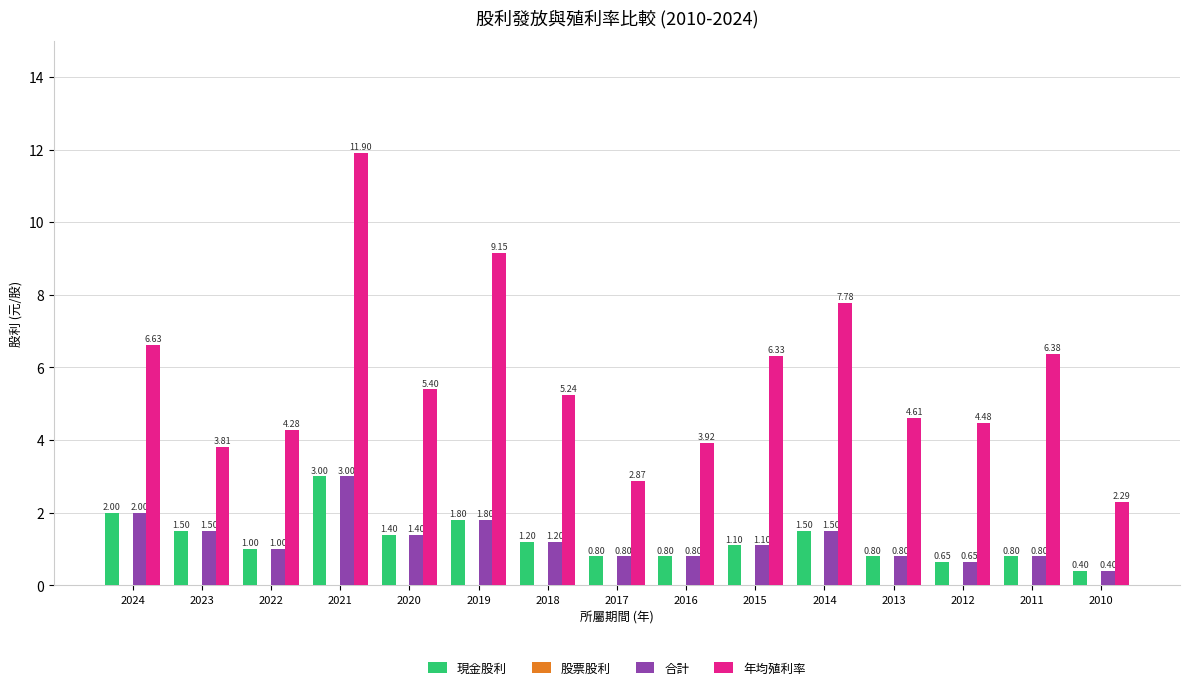

What is the value of the 合計 bar at the 3rd from the left?

1.0